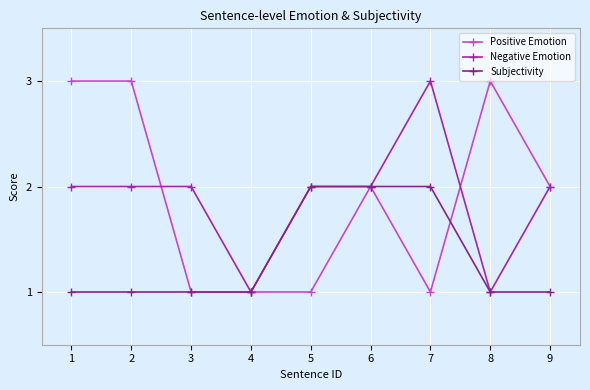

The value of Negative Emotion at 7 is 3. True or false?

True